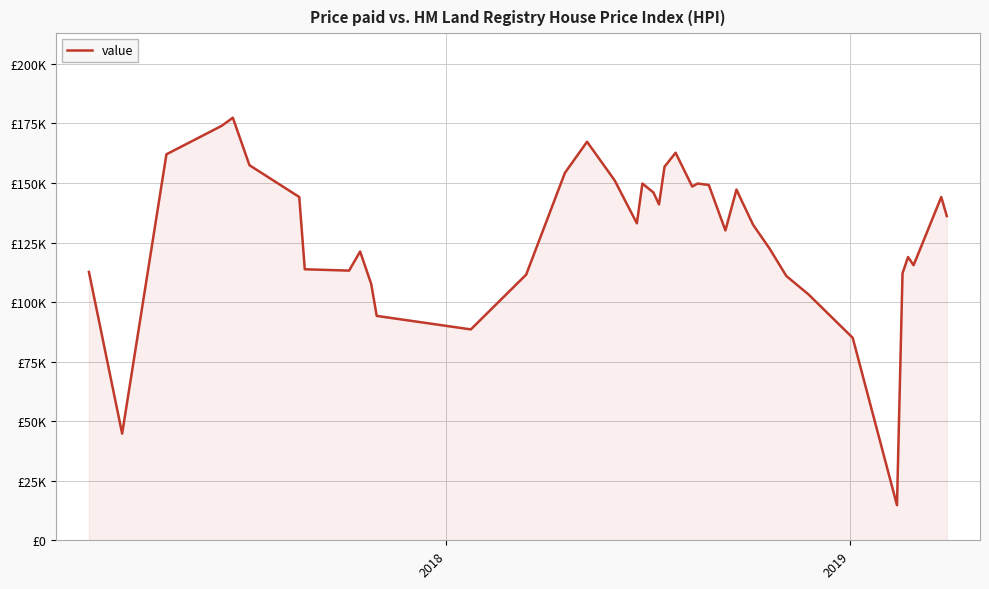

What is the greatest value displayed?

177393.3